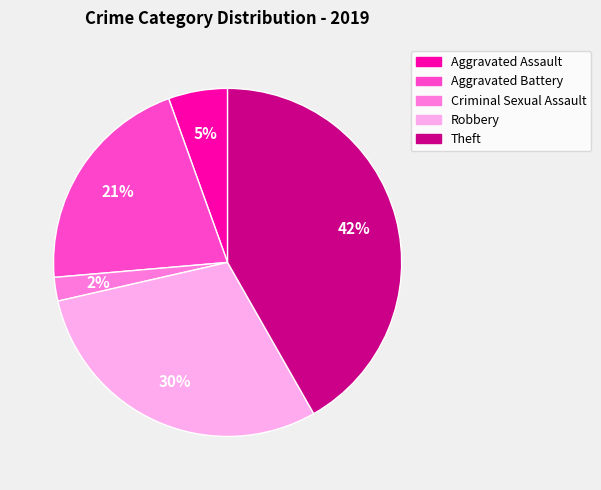

To the nearest percent, what is the average slice percentage?

20%